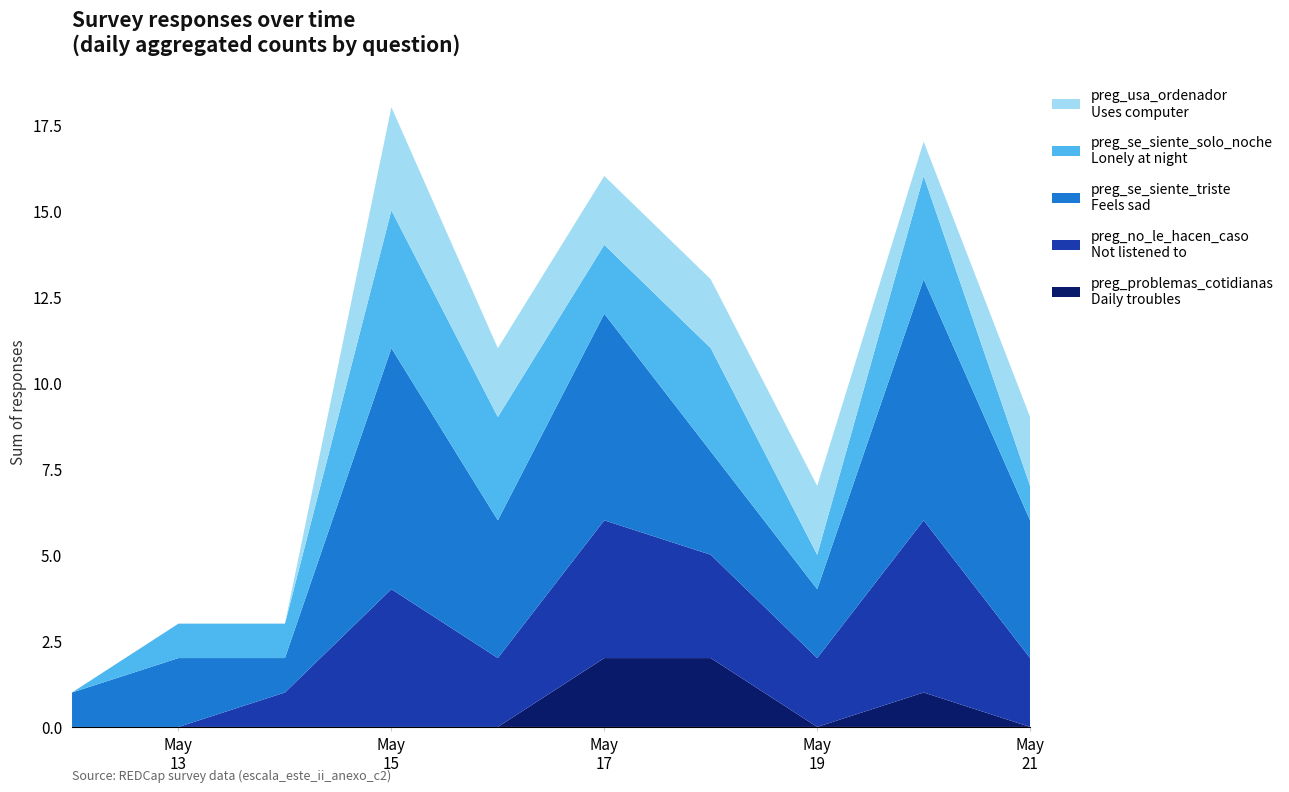

Reading left to right, extract all data points from this chart.

preg_problemas_cotidianas: 2022-05-12=0	2022-05-13=0	2022-05-14=0	2022-05-15=0	2022-05-16=0	2022-05-17=2	2022-05-18=2	2022-05-19=0	2022-05-20=1	2022-05-21=0
preg_no_le_hacen_caso: 2022-05-12=0	2022-05-13=0	2022-05-14=1	2022-05-15=4	2022-05-16=2	2022-05-17=4	2022-05-18=3	2022-05-19=2	2022-05-20=5	2022-05-21=2
preg_se_siente_triste: 2022-05-12=1	2022-05-13=2	2022-05-14=1	2022-05-15=7	2022-05-16=4	2022-05-17=6	2022-05-18=3	2022-05-19=2	2022-05-20=7	2022-05-21=4
preg_se_siente_solo_noche: 2022-05-12=0	2022-05-13=1	2022-05-14=1	2022-05-15=4	2022-05-16=3	2022-05-17=2	2022-05-18=3	2022-05-19=1	2022-05-20=3	2022-05-21=1
preg_usa_ordenador: 2022-05-12=0	2022-05-13=0	2022-05-14=0	2022-05-15=3	2022-05-16=2	2022-05-17=2	2022-05-18=2	2022-05-19=2	2022-05-20=1	2022-05-21=2